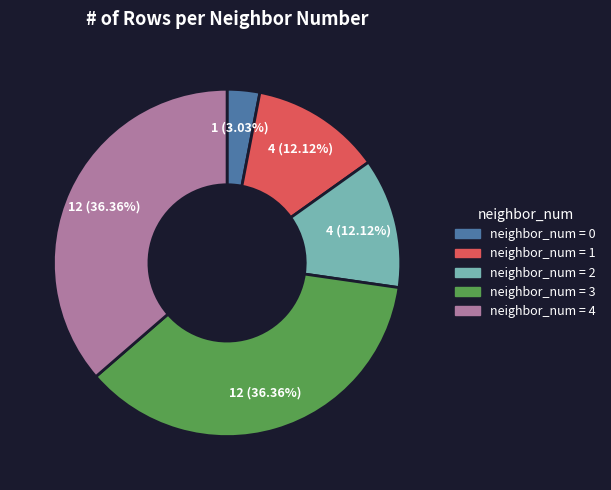

Is there any slice that represents more than half of the pie?

No